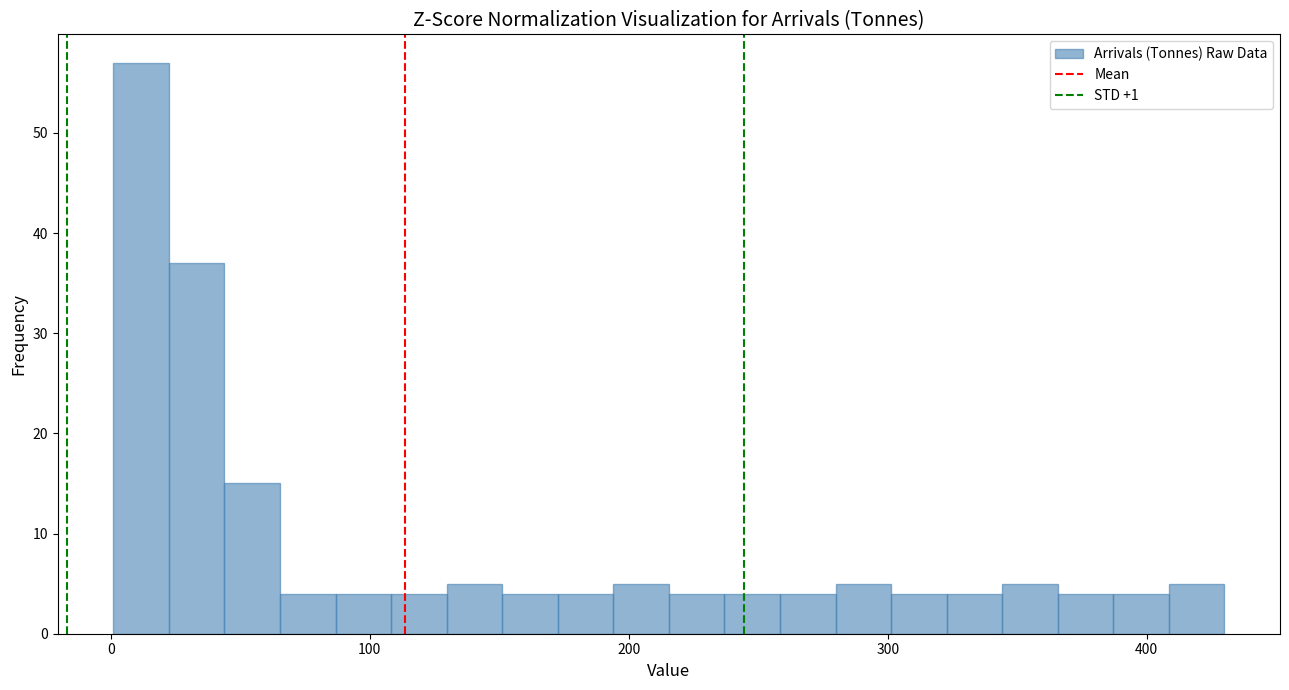

Read against the x-axis, roughly where is the centre of the tallest bar?

10